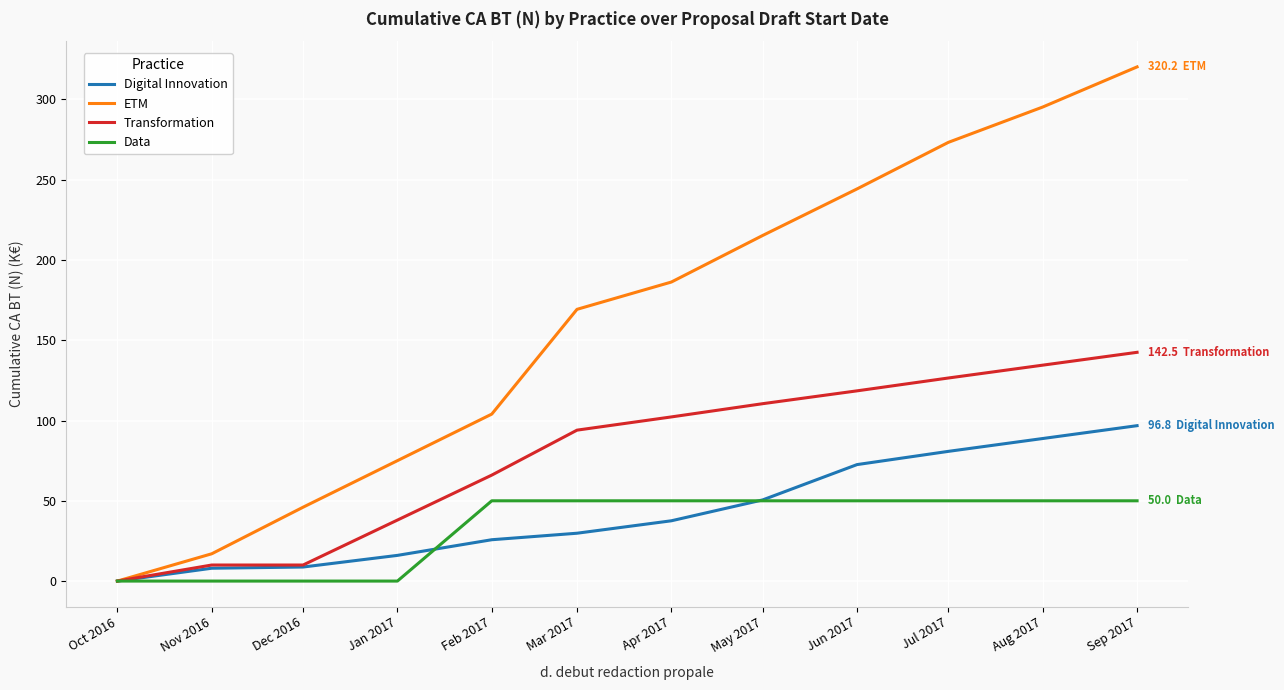

At which label is ETM closest to 160?

Mar 2017